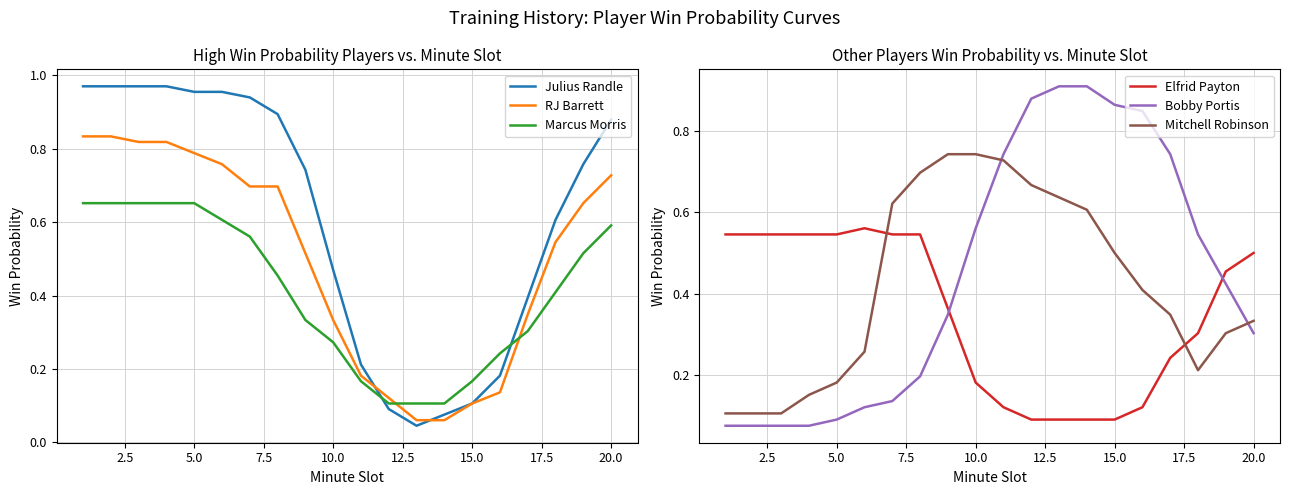

The Marcus Morris series shows 0.3 at 15.0. True or false?

False